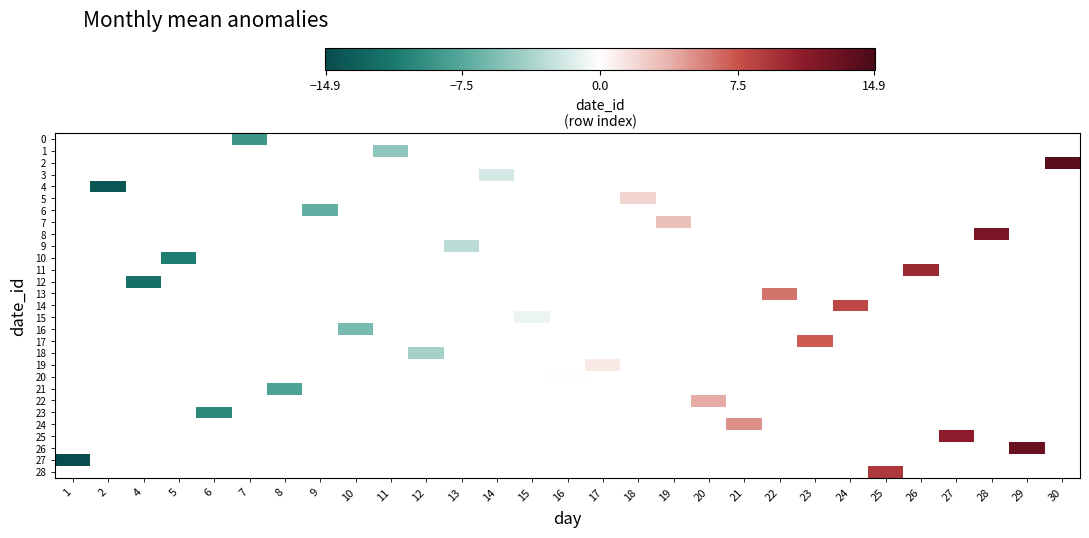

Is the value of 14 at 25 greater than the value of 28 at 25?

No